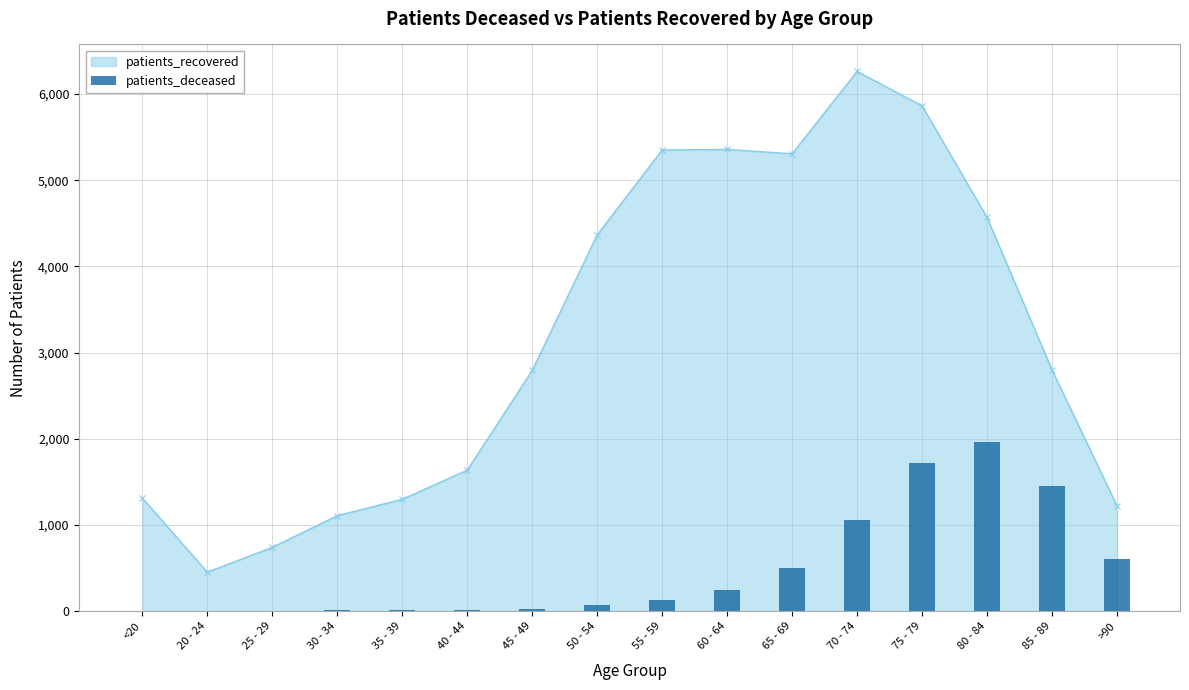

Reading left to right, what are all the values shown in this chart?

6	3	2	10	11	12	25	74	128	241	504	1057	1724	1960	1448	602